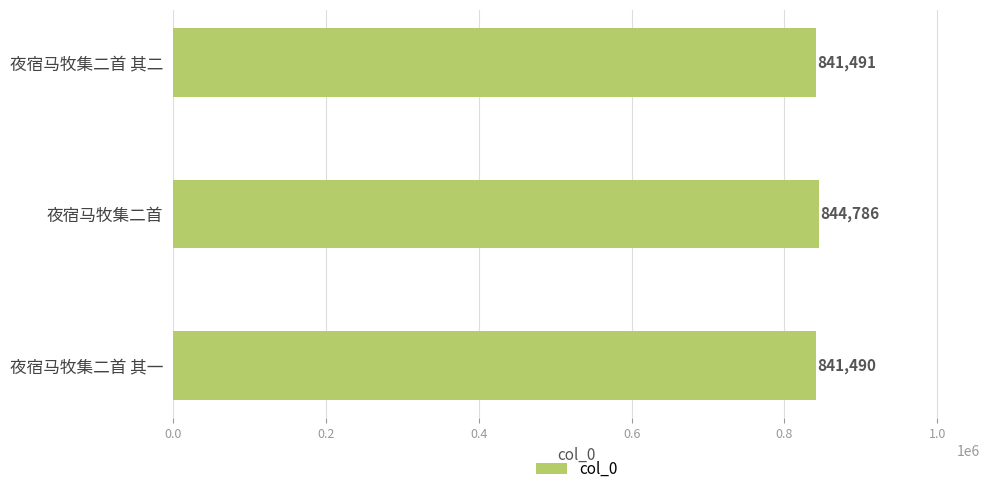

Rank the categories by value from lowest to highest.

夜宿马牧集二首 其一, 夜宿马牧集二首 其二, 夜宿马牧集二首